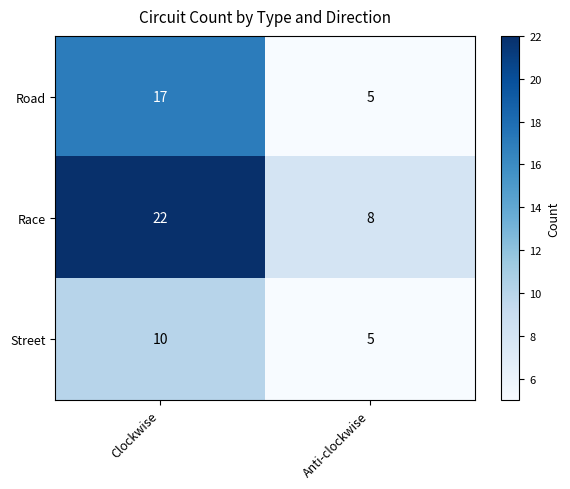

Between Clockwise and Anti-clockwise, which series saw the biggest shift?

Race